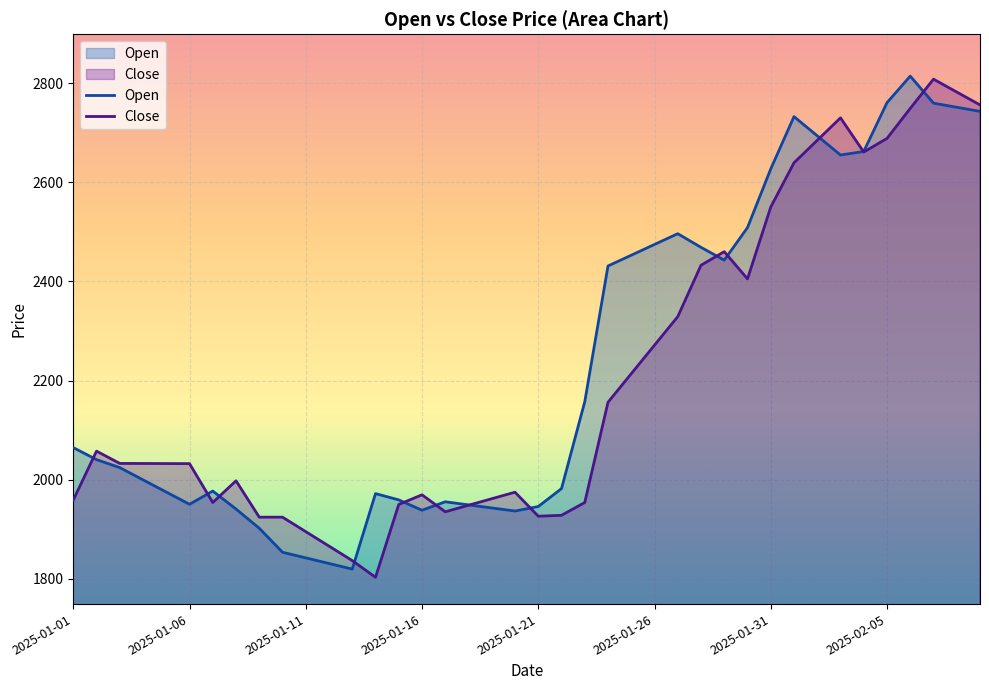

Which series has the largest range (max minus min)?

Close